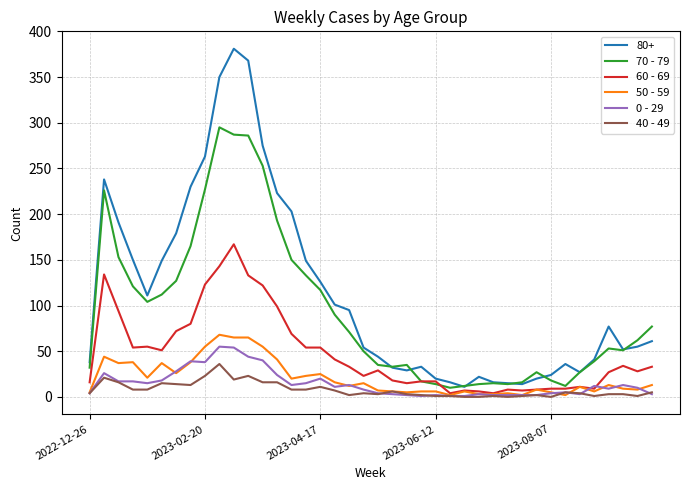

Which series has the largest range (max minus min)?

80+